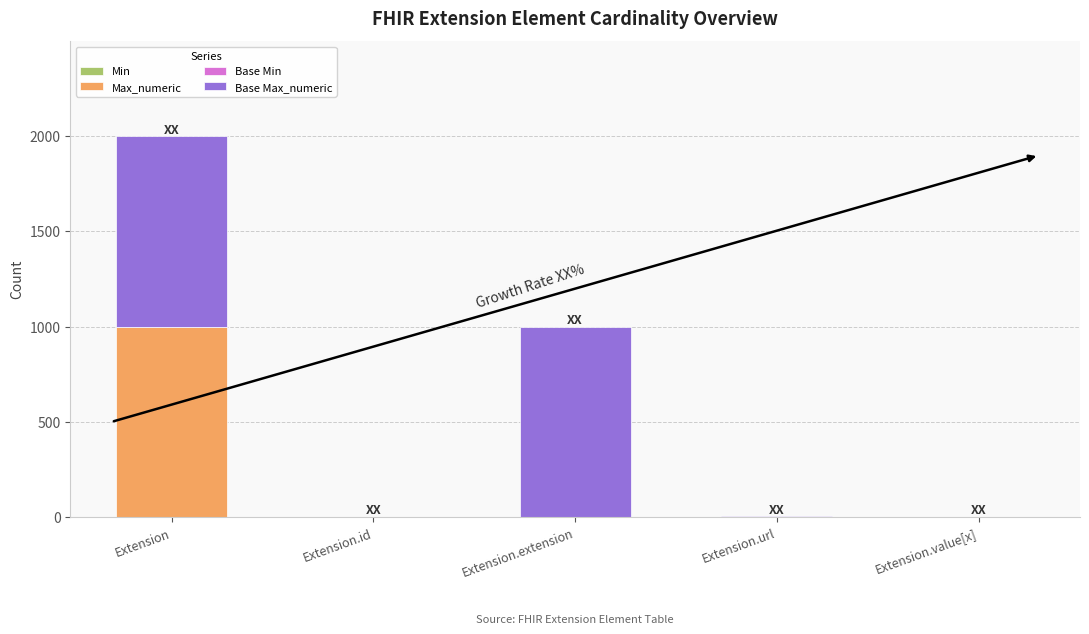

What is the total value across all series at Extension.extension?

999